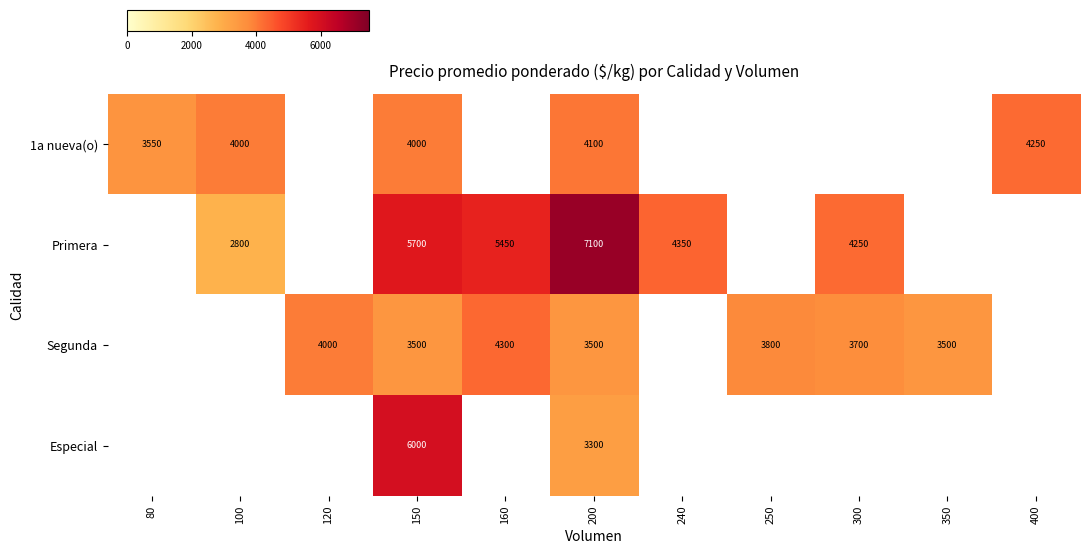

True or false: Especial has a value of 3300 at 200.

True